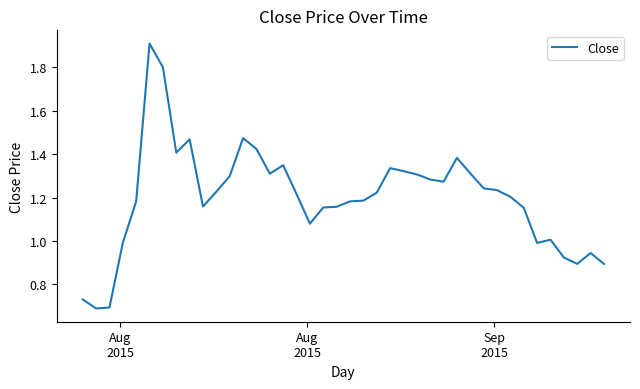

What is the maximum value shown in the chart?

1.9